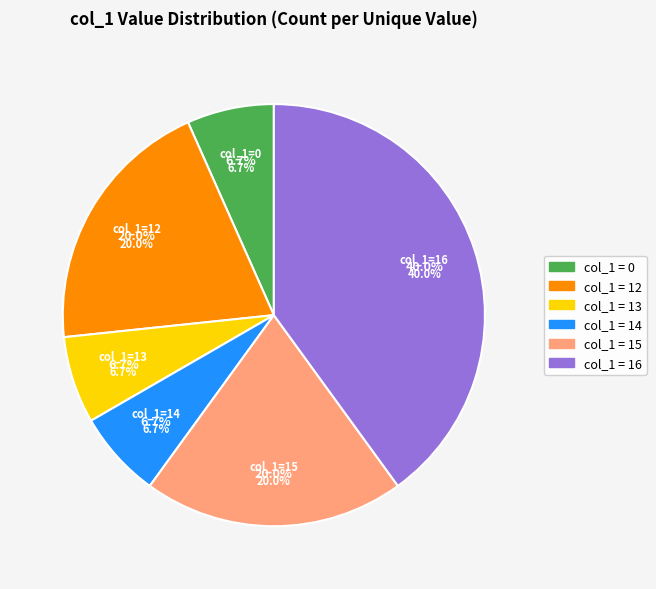

Is it true that 12 is 8% of the pie?

False